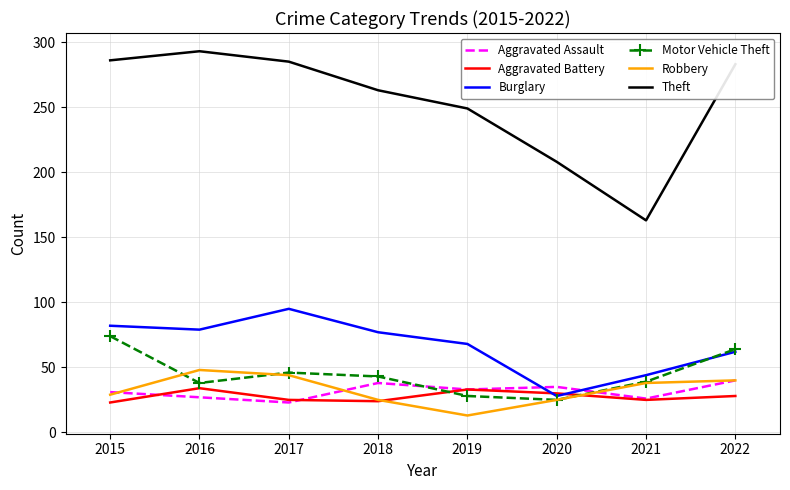

Which category has the lowest value across all series?

2019